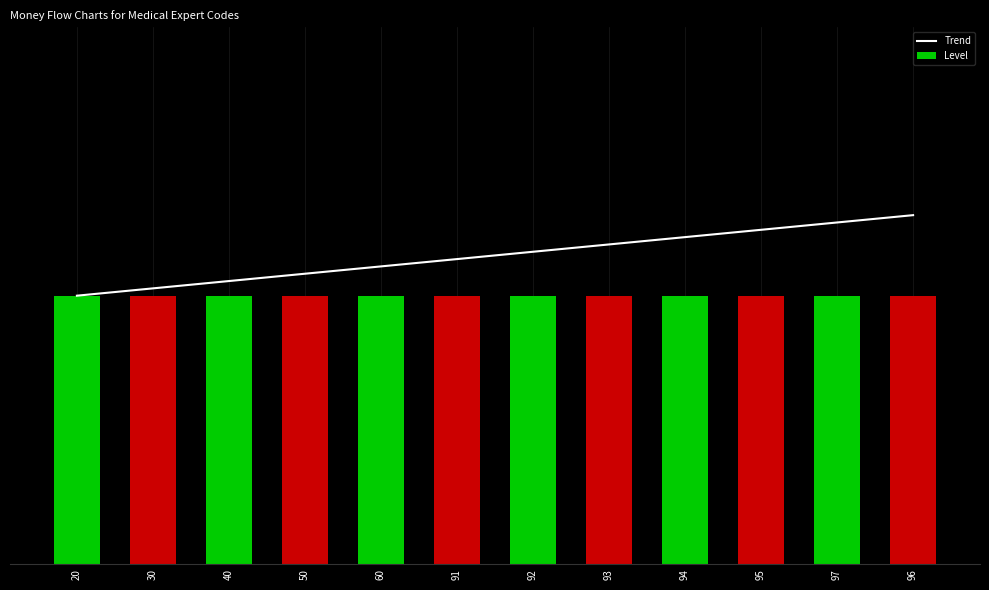

Reading right to left, transcribe all the data shown in this chart.

Trend: 96=1.3	97=1.3	95=1.2	94=1.2	93=1.2	92=1.2	91=1.1	60=1.1	50=1.1	40=1.1	30=1.0	20=1.0
Level: 96=1.0	97=1.0	95=1.0	94=1.0	93=1.0	92=1.0	91=1.0	60=1.0	50=1.0	40=1.0	30=1.0	20=1.0